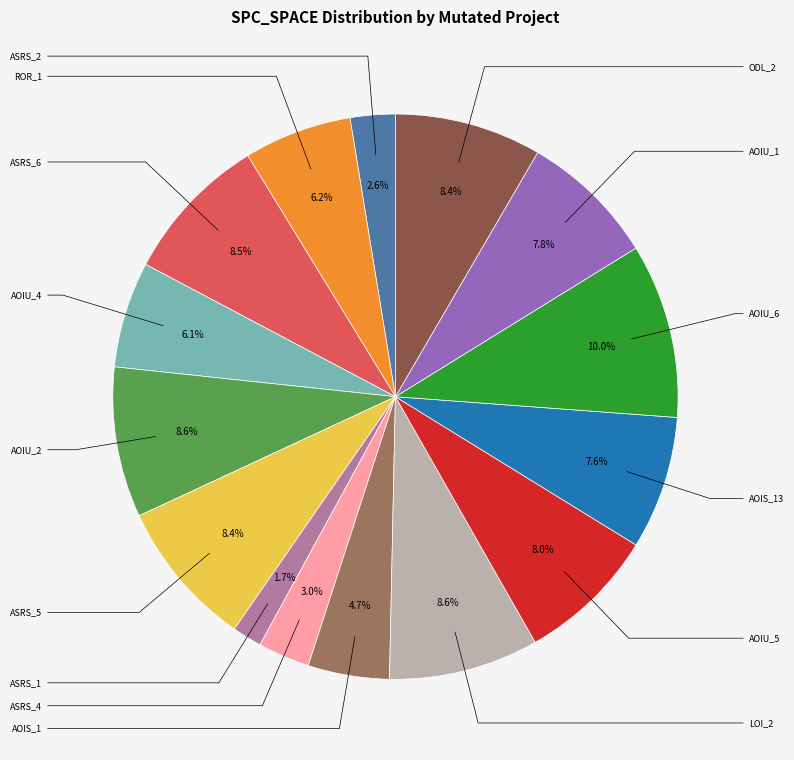

Is there a majority slice in this chart?

No